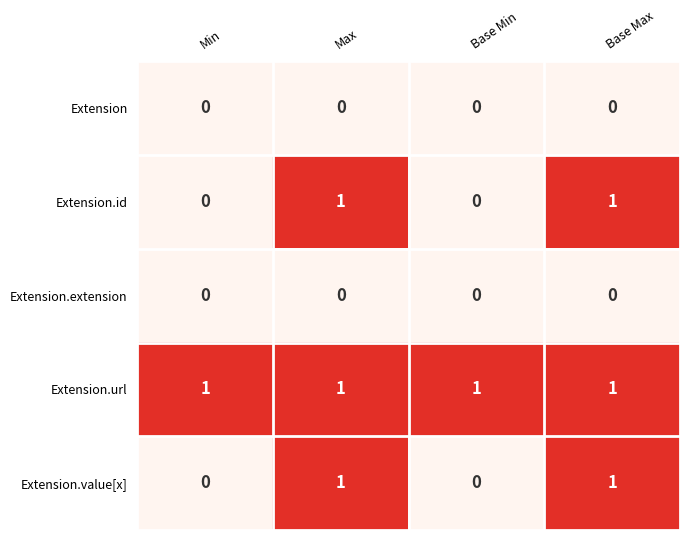

At how many categories does at least one series exceed 0?

4